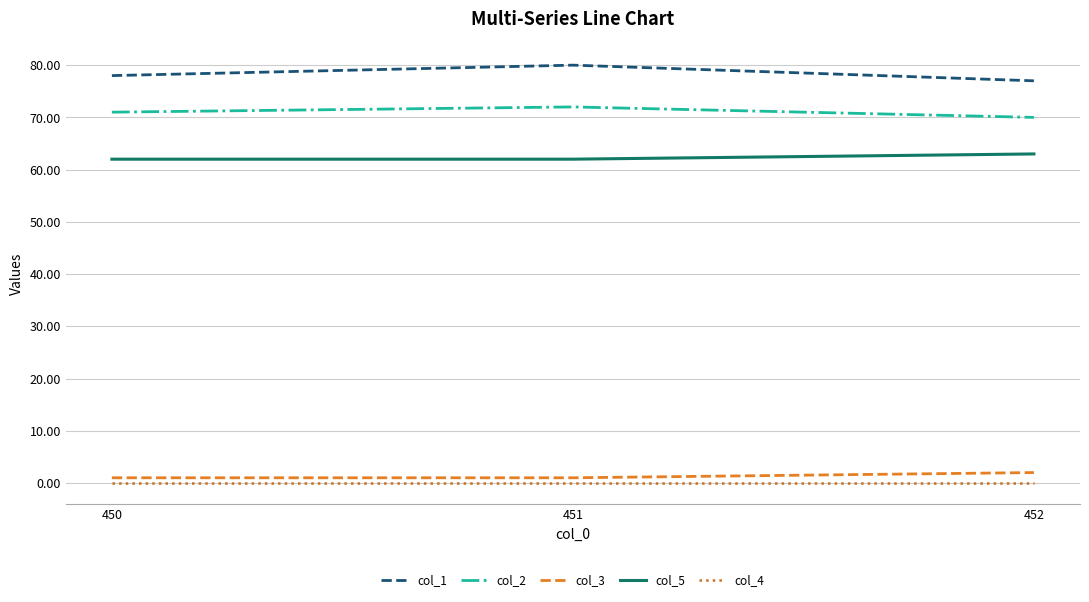

Which series has the widest spread of values?

col_1